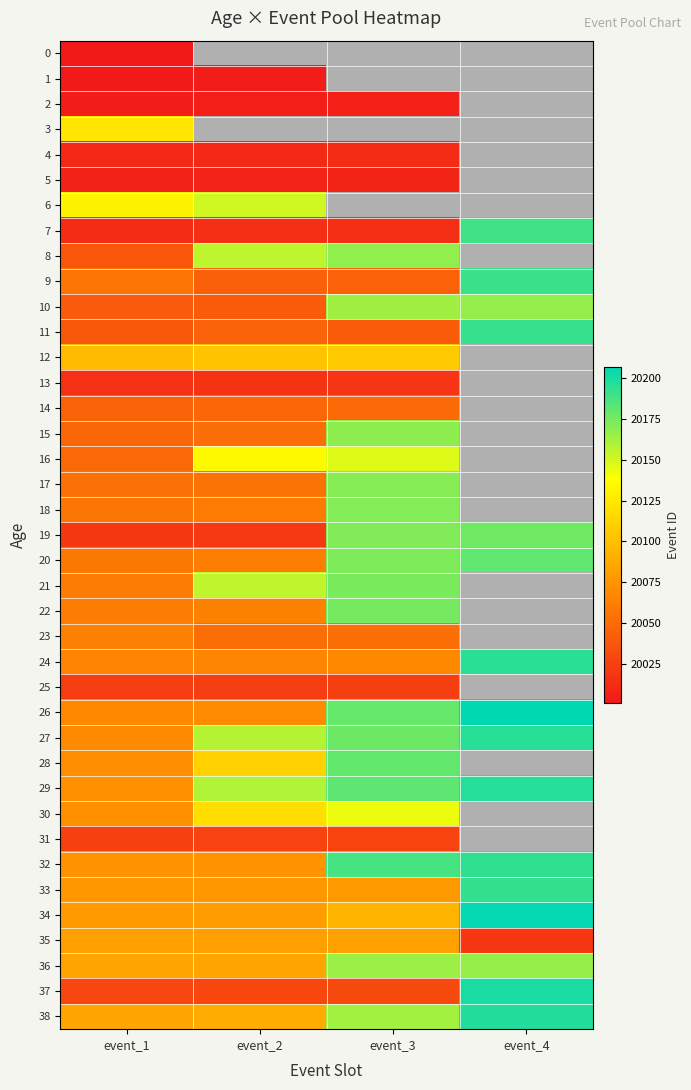

At which category does the chart reach its minimum across all series?

event_1